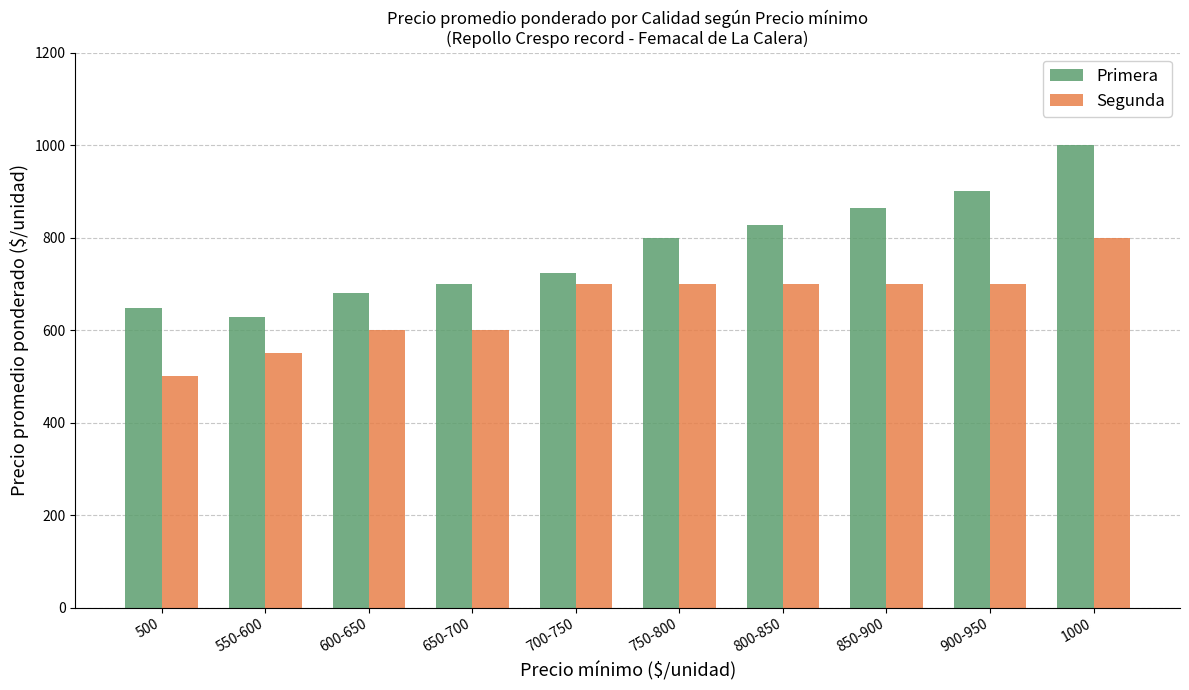

Reading left to right, transcribe all the data shown in this chart.

Primera: 648	629	679	700	724	800	826	863	900	1000
Segunda: 500	550	600	600	700	700	700	700	700	800